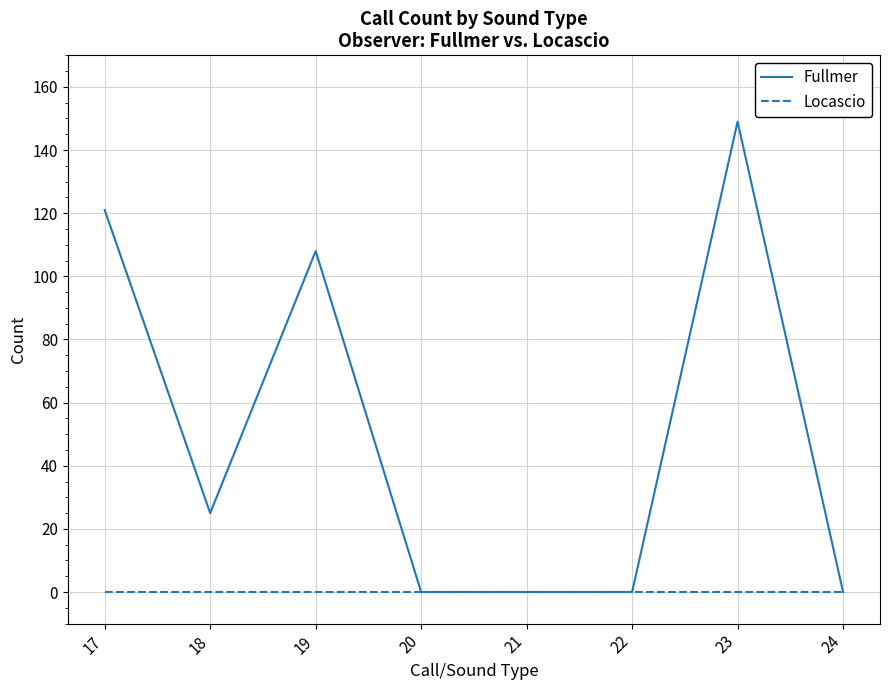

What is the maximum value for Fullmer?

149